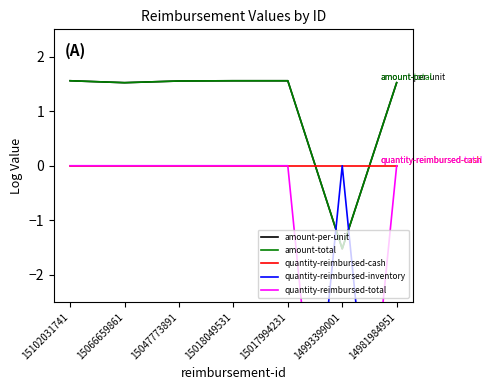

Rank the series by their maximum value, from lowest to highest.

quantity-reimbursed-cash, quantity-reimbursed-inventory, quantity-reimbursed-total, amount-per-unit, amount-total